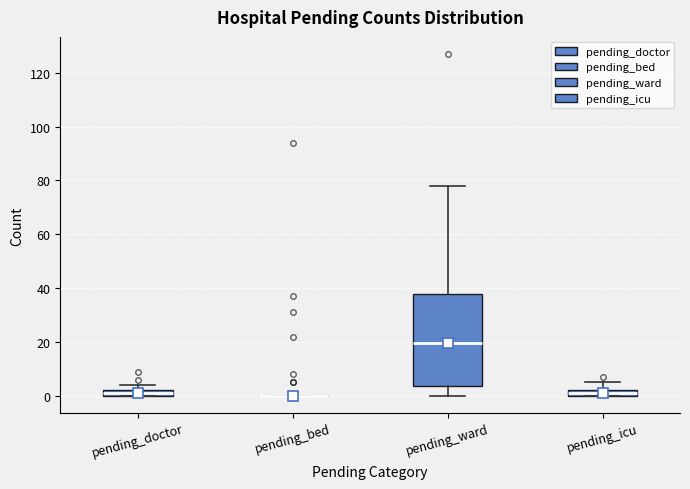

Comparing the boxes themselves (not the whiskers), which one is the tallest?

pending_ward